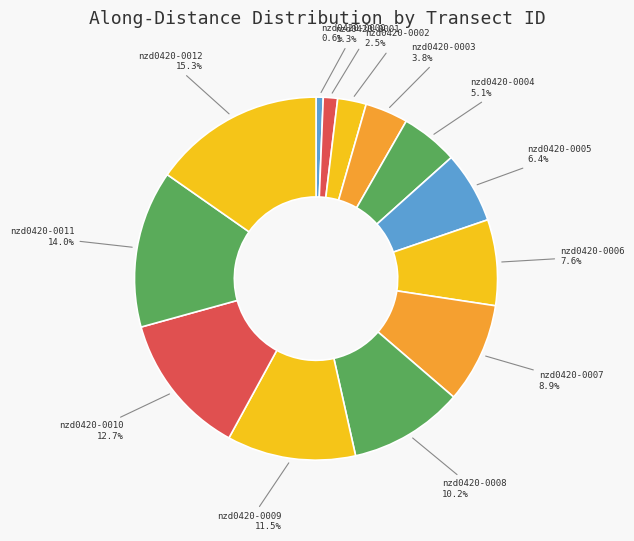

How many slices are in this pie chart?

13